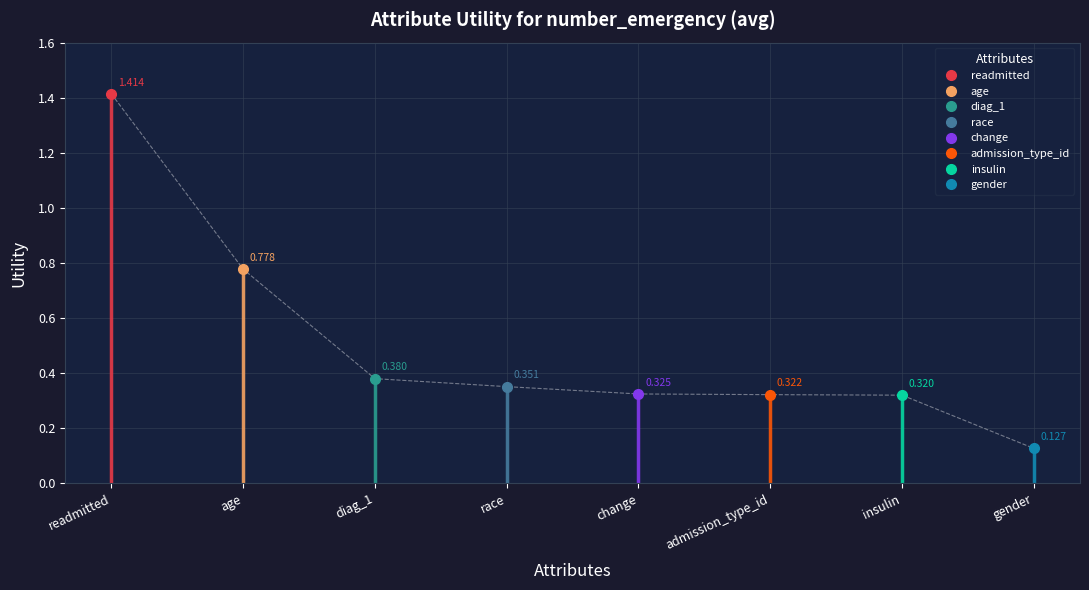

True or false: there are more than 1 points higher than both neighbors.

False